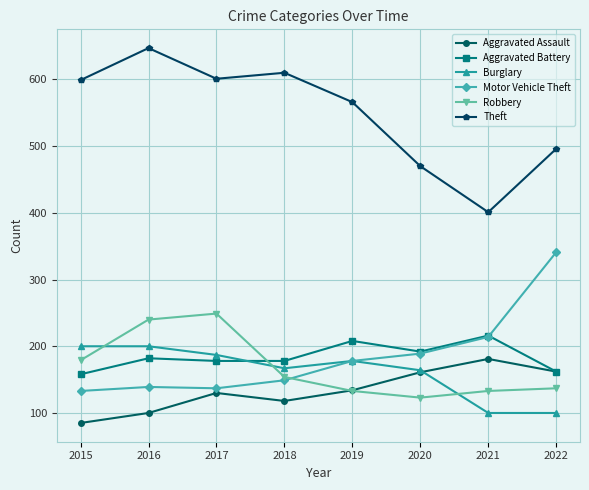

Which category has the lowest value across all series?

2015